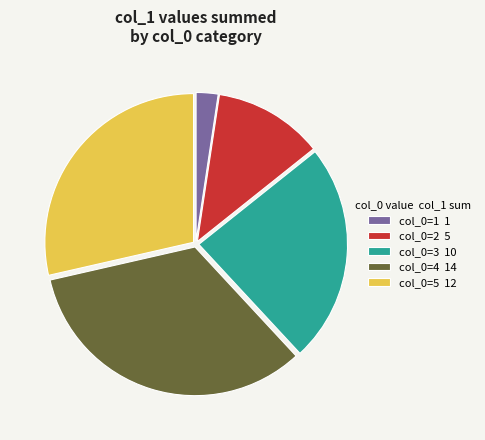

Is the sum of col_0=3 10 and col_0=2 5 greater than half?

No